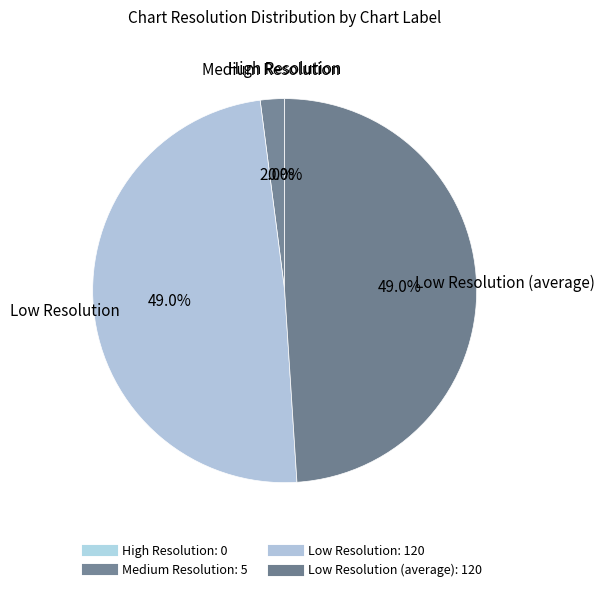

To the nearest percent, what is the combined percentage of Low Resolution (average) and Low Resolution?

98%